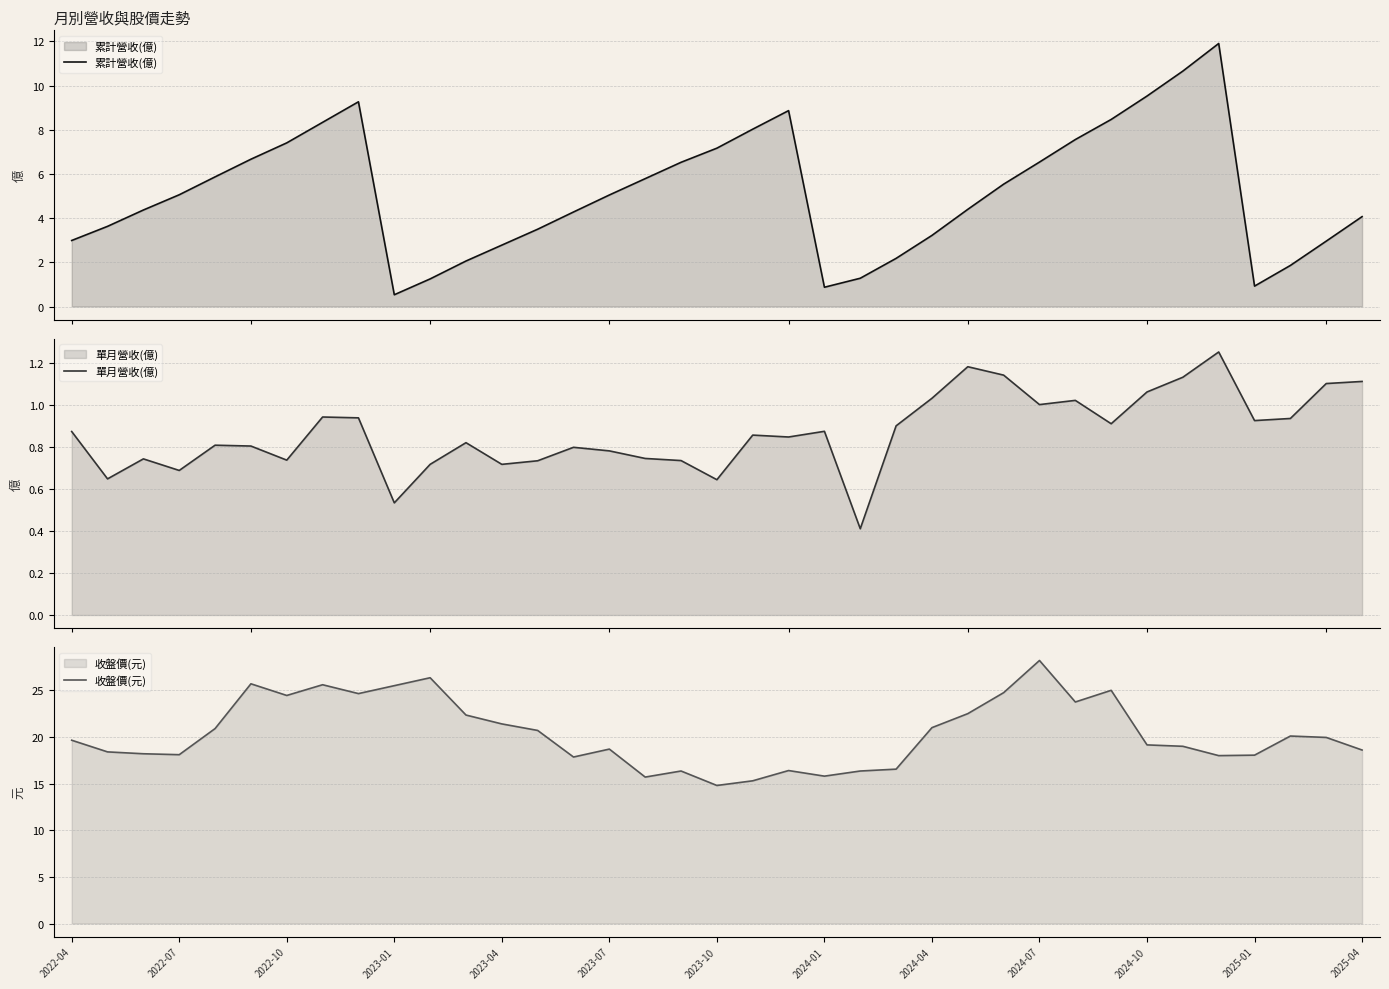

At 16, list the series in order from smallest to largest.

單月營收(億), 累計營收(億), 收盤價(元)